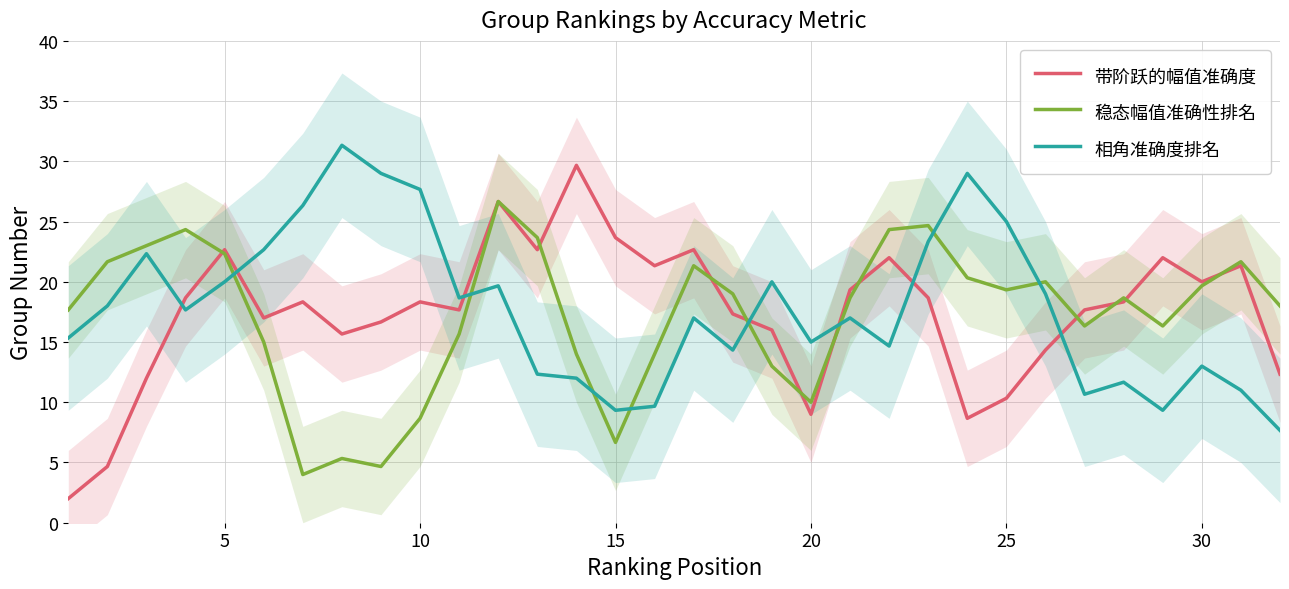

What is the minimum value for 相角准确度排名?

7.7